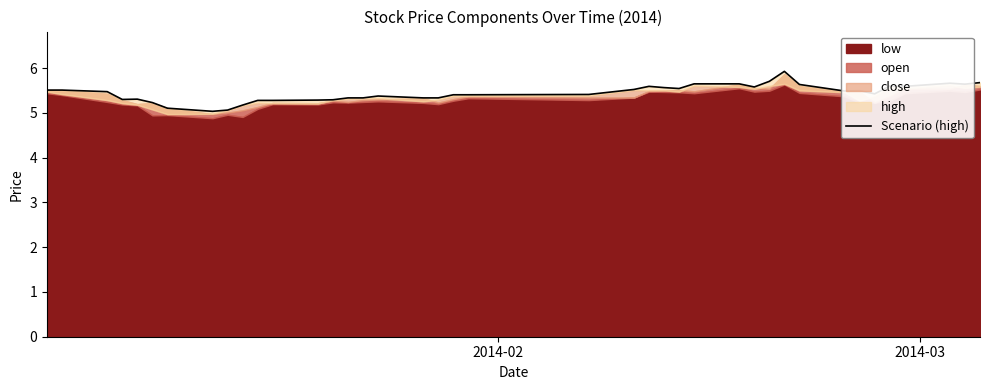

Does the chart have visible grid lines?

No